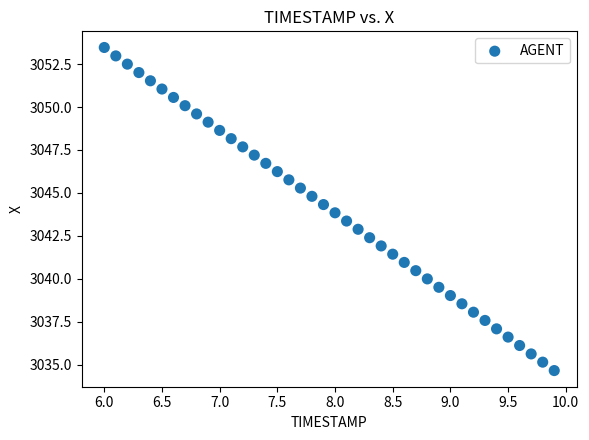

What is the range of X values (max minus min)?

3.9